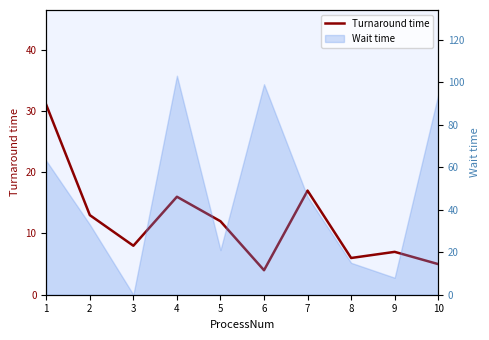

What is the difference between the values at 3 and 4?

8